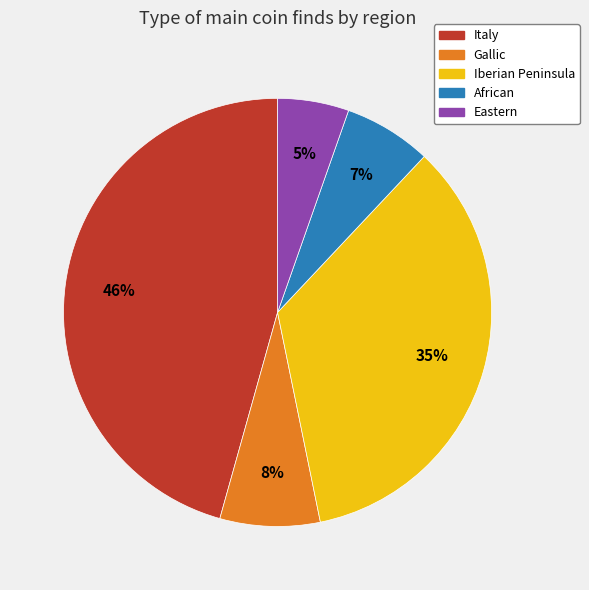

Which has a higher value, Italy or Gallic?

Italy